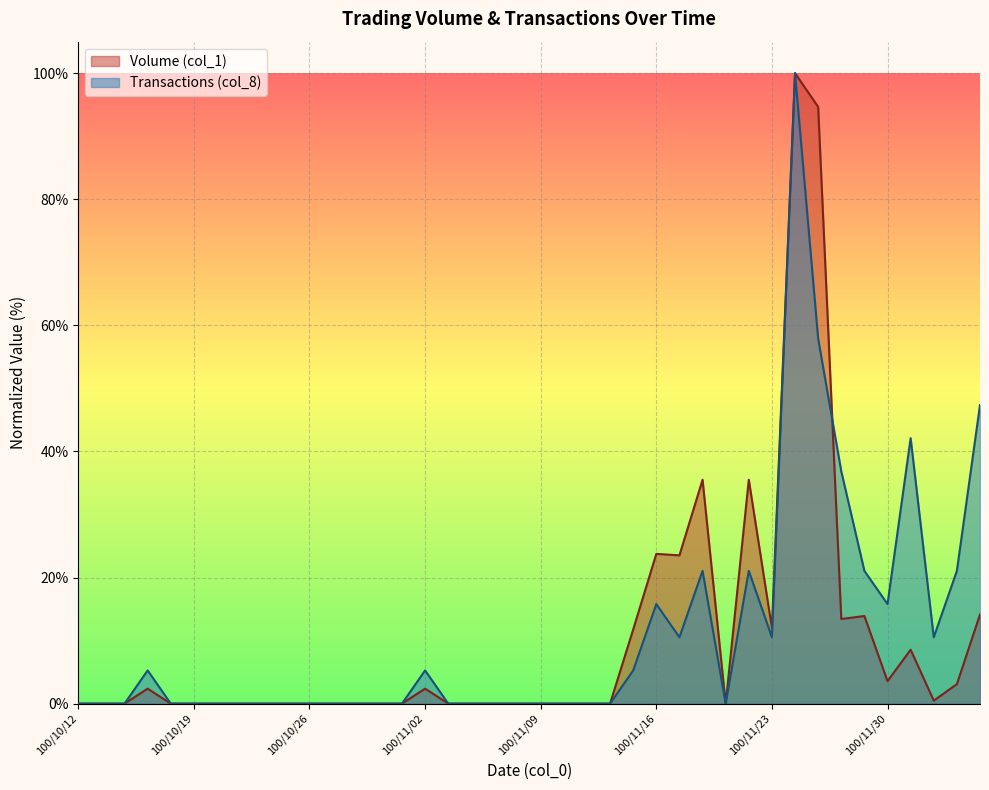

Where is the first local minimum for Volume (col_1)?

100/11/17